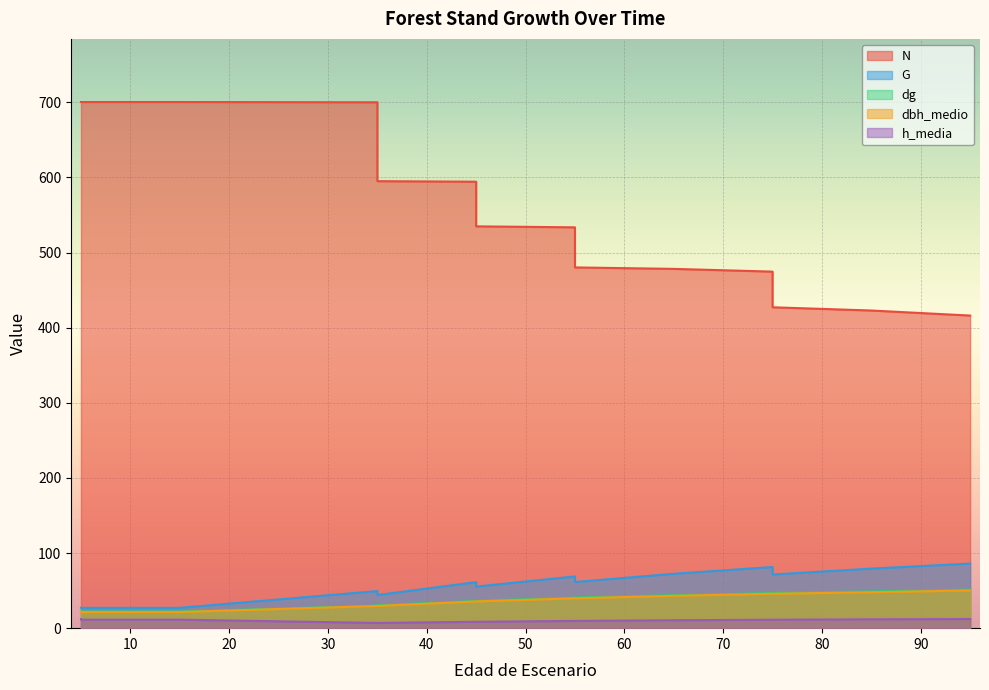

What is the highest value of the N series?

700.3